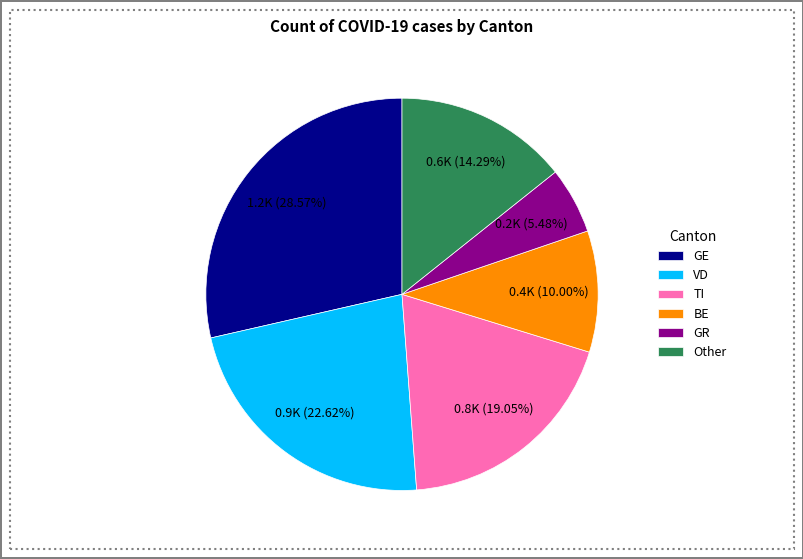

To the nearest percent, what portion does TI represent?

19%